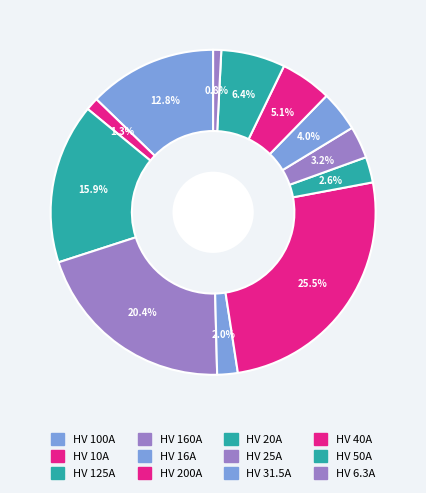

Is it true that HV 31.5A is 18% of the pie?

False